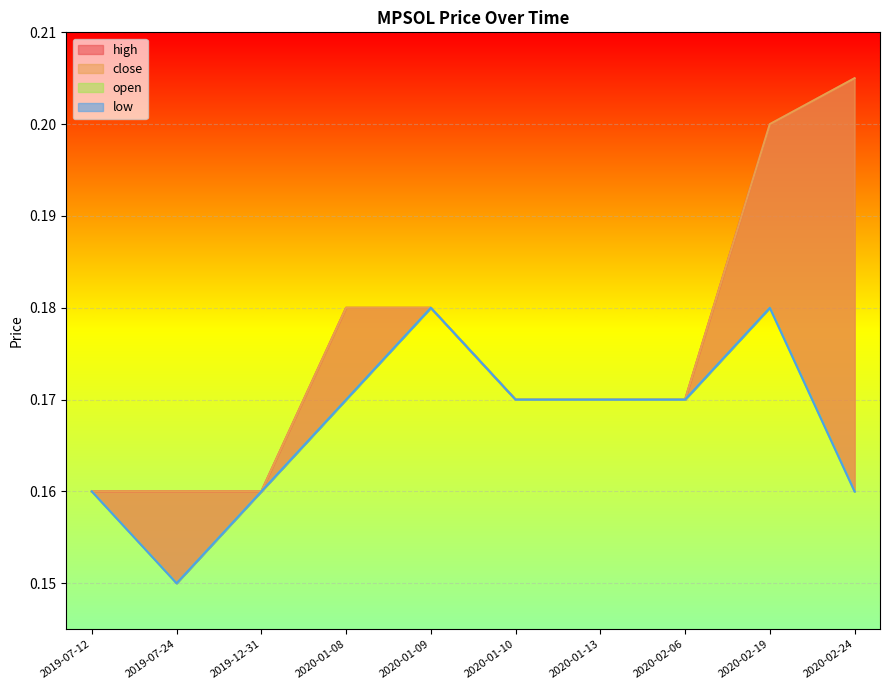

True or false: close has more than 2 interior local peaks.

False